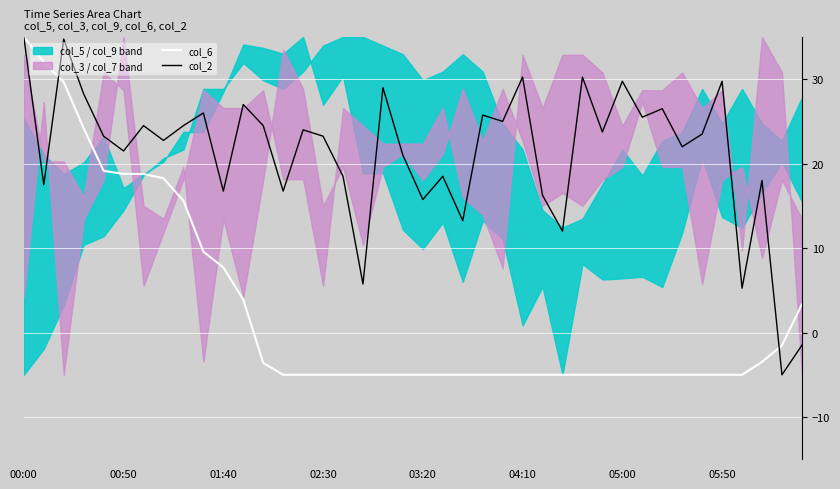

Between 31 and 39, which series saw the biggest shift?

col_2